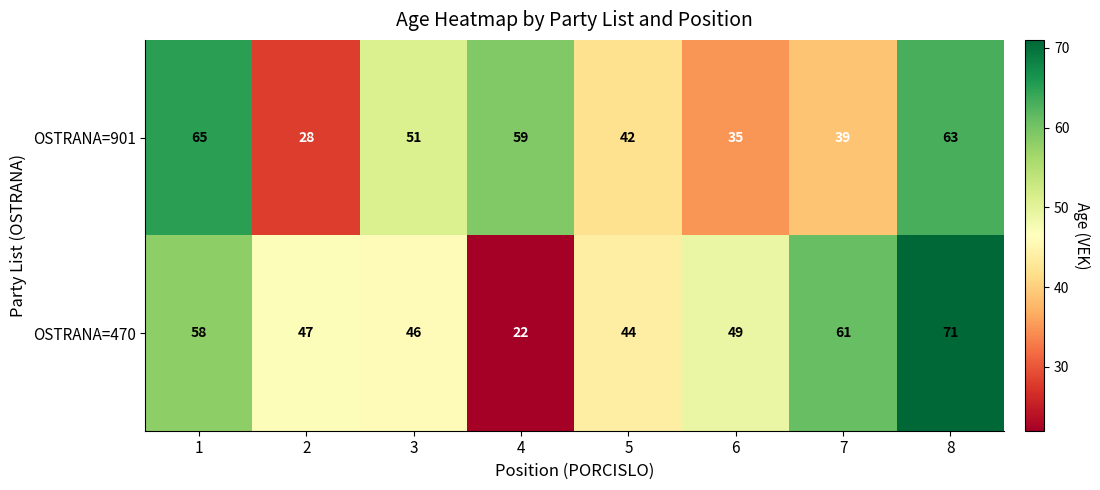

How many data points in OSTRANA=901 are less than 51?

4